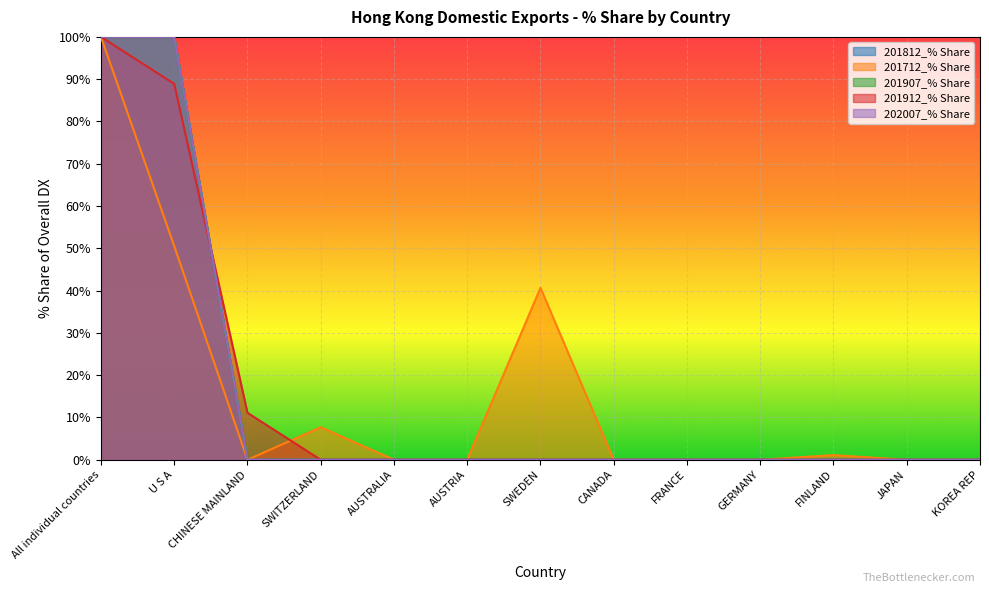

Which series has the largest total across all categories?

201812_% Share